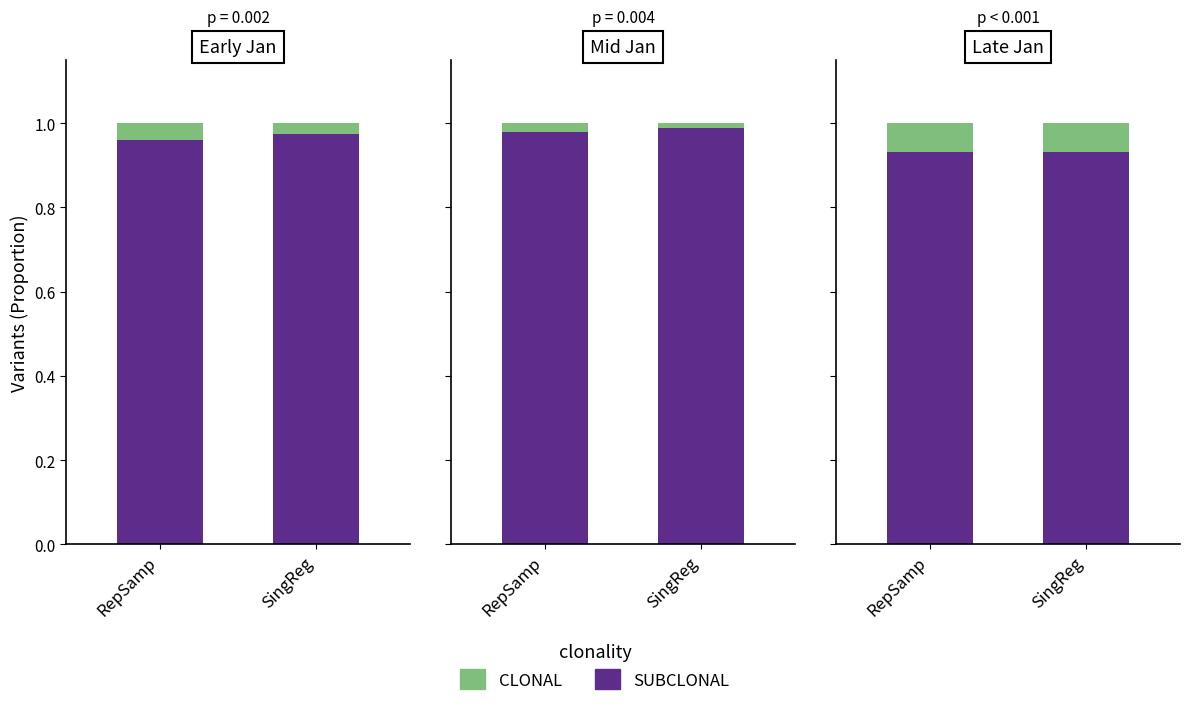

Rank the categories by SUBCLONAL value from highest to lowest.

RepSamp, SingReg